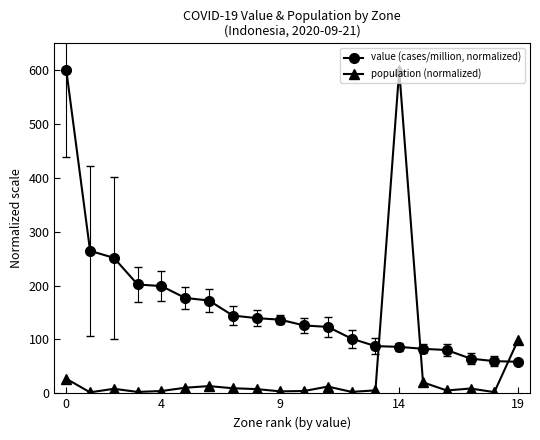

Which series ends up on top after the final intersection of value (cases/million, normalized) and population (normalized)?

population (normalized)